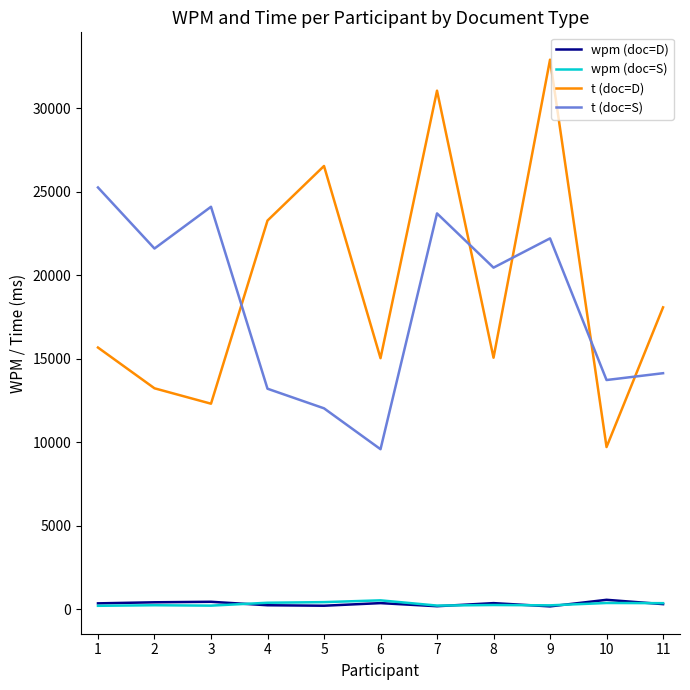

At how many categories does at least one series exceed 32839?

1